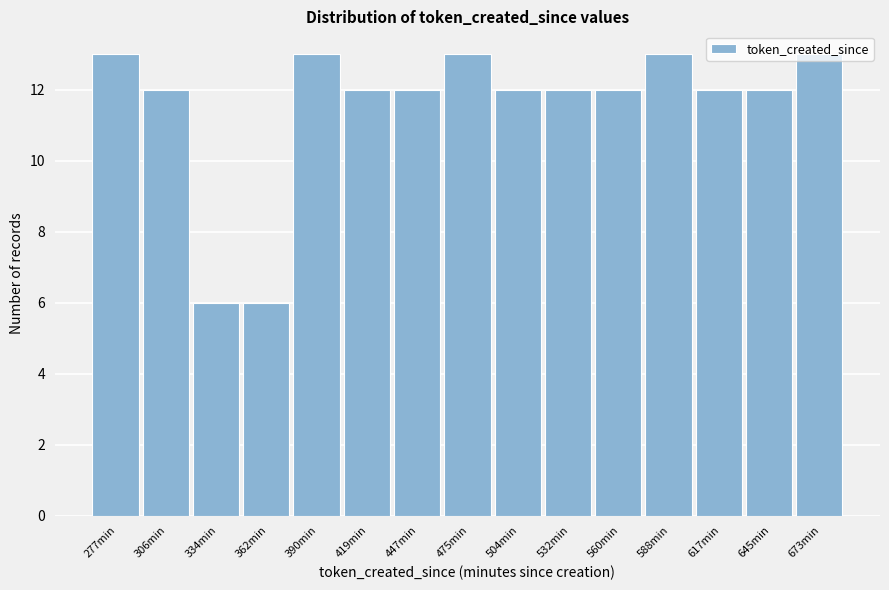

What is the difference between the second highest and second lowest values?

7